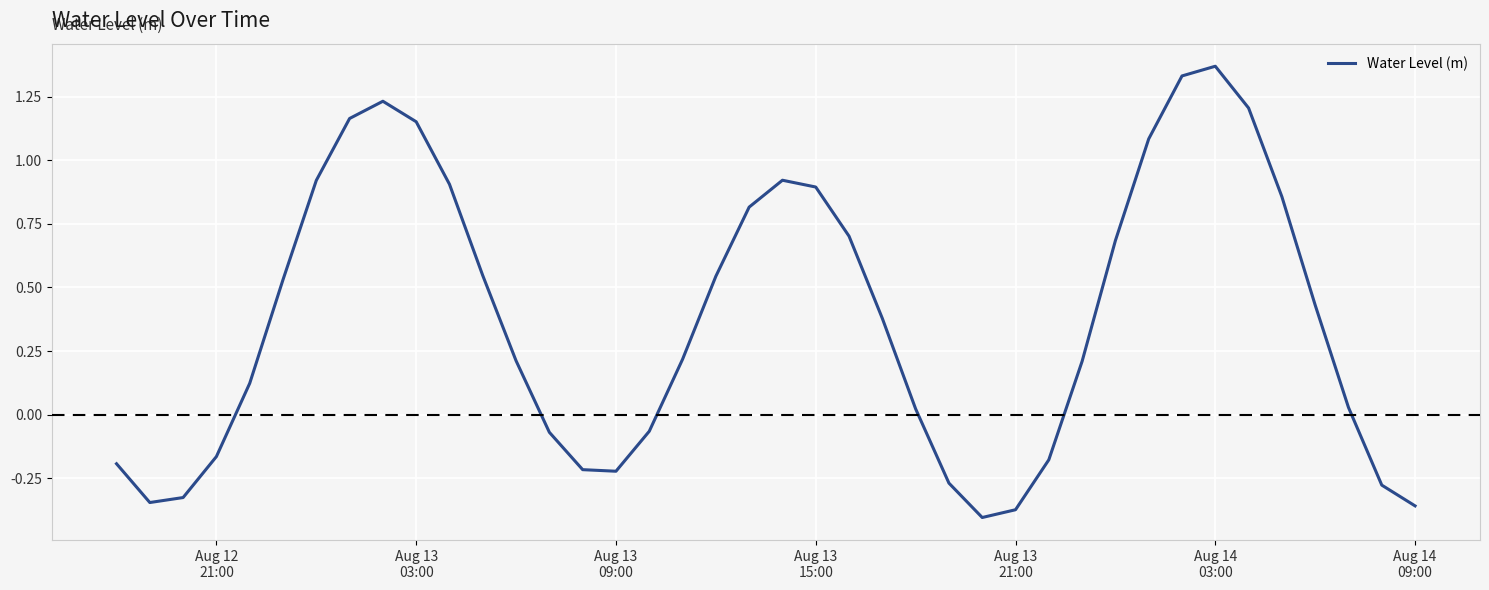

What is the difference between the maximum and minimum values?

1.8